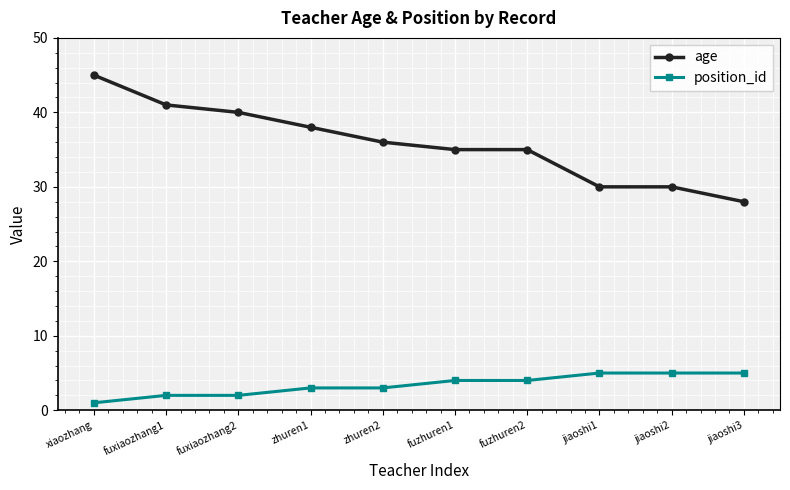

Is the value of age at jiaoshi3 greater than the value of position_id at zhuren2?

Yes